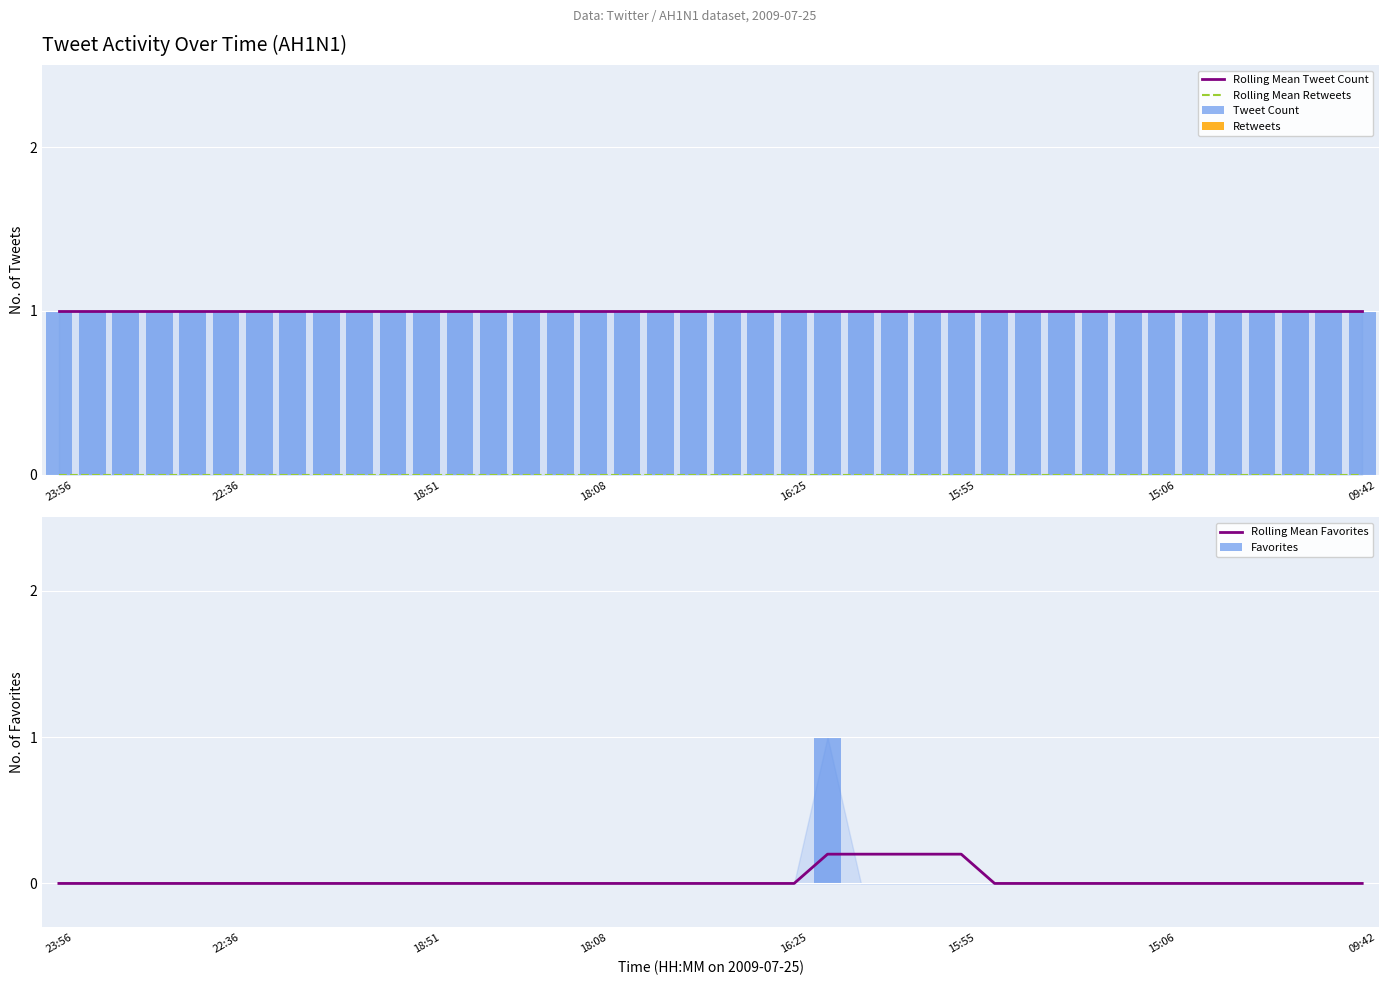

Is it true that Rolling Mean Favorites equals 0.1 at 15:55?

False